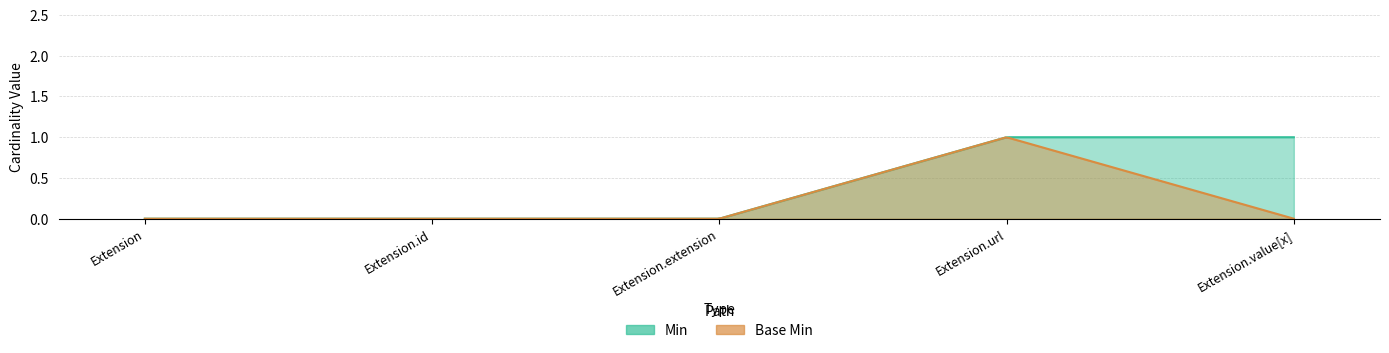

True or false: Min and Base Min intersect in this chart.

False